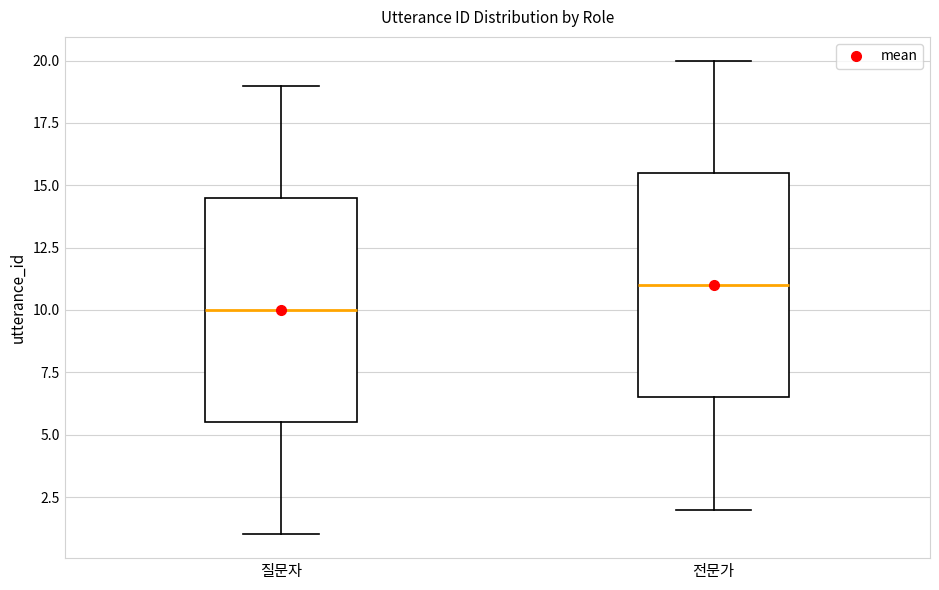

Reading left to right, read every box against the y-axis: the position of its median line, the range the box covers, and the ends of its whiskers. The values are not printed on the chart, so give them approximately, as read against the axis.

질문자: median 10.0, box 5.5 to 14.5, whiskers 1.0 to 19.0
전문가: median 11.0, box 6.5 to 15.5, whiskers 2.0 to 20.0